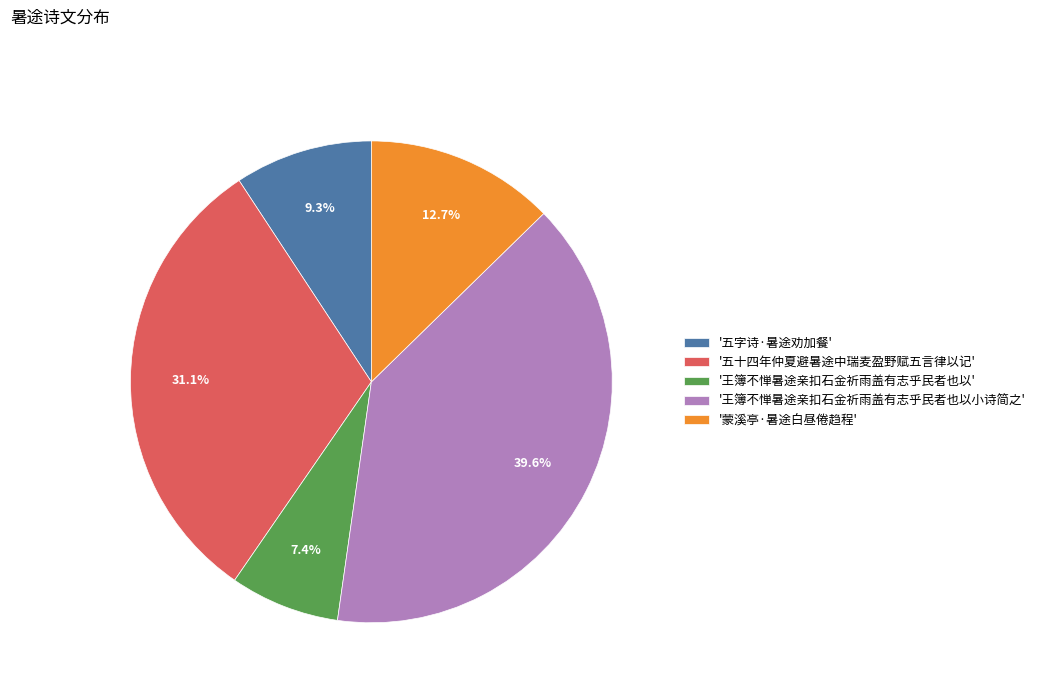

Which category has the smallest portion of the pie?

'王簿不惮暑途亲扣石金祈雨盖有志乎民者也以'